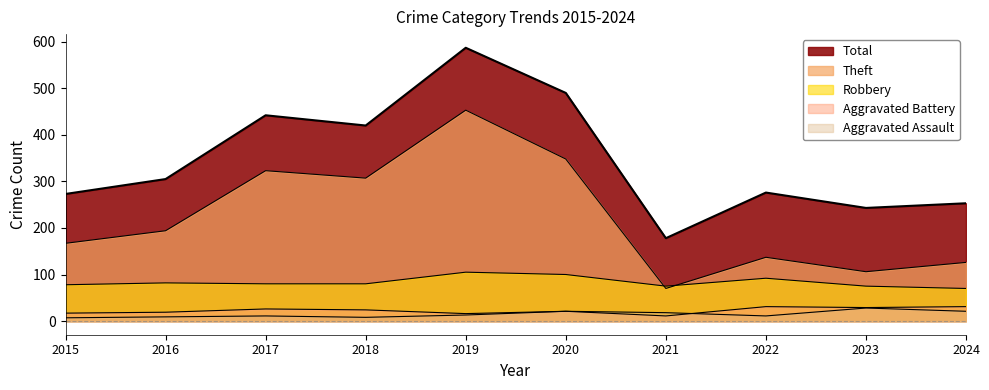

What are all the series names shown in the legend?

Robbery, Theft, Aggravated Battery, Aggravated Assault, Total